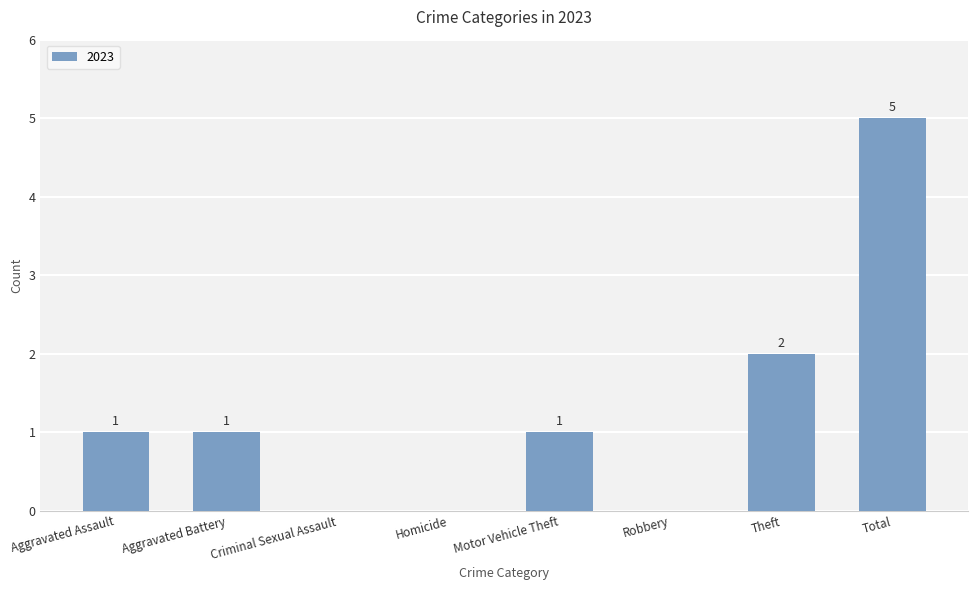

Reading right to left, list all the values displayed in this chart.

5	2	0	1	0	0	1	1